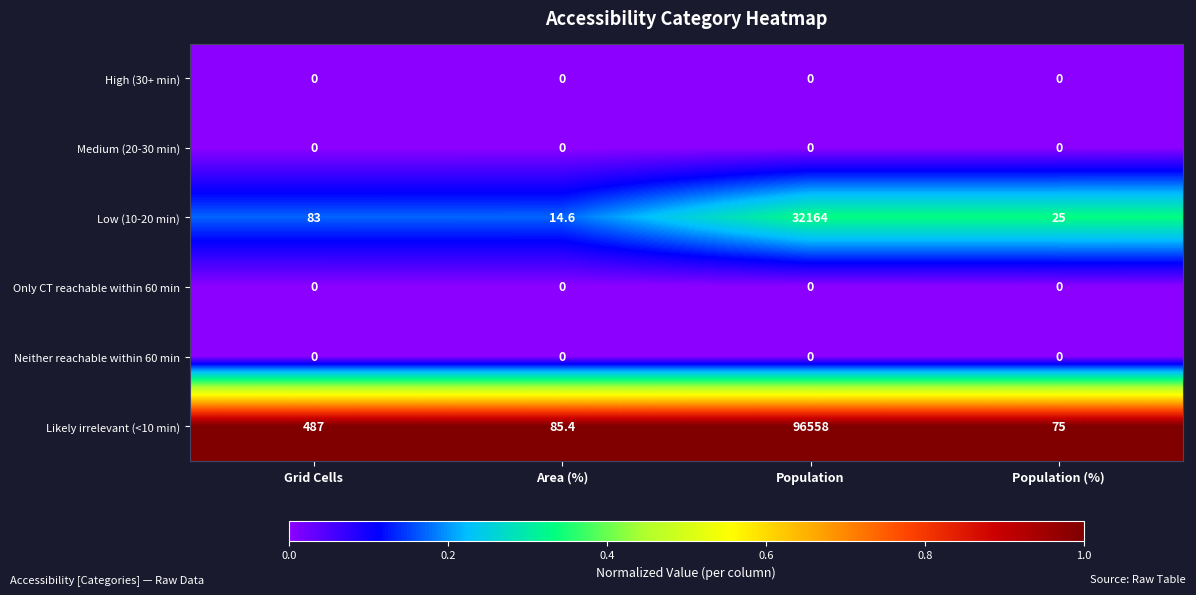

What is the difference between the Low (10-20 min) values at Population and Population (%)?

32139.0